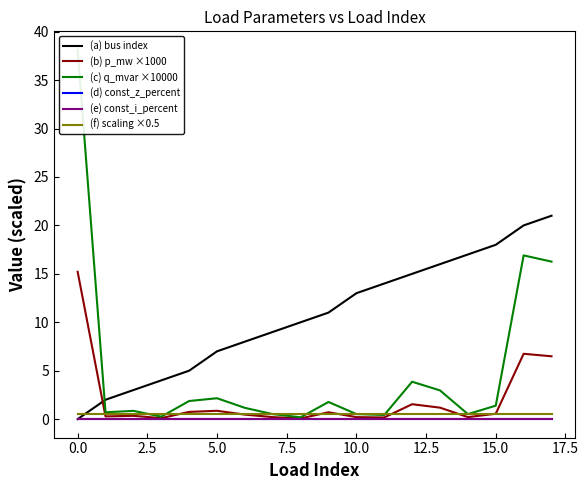

Which series has the widest spread of values?

(c) q_mvar ×10000